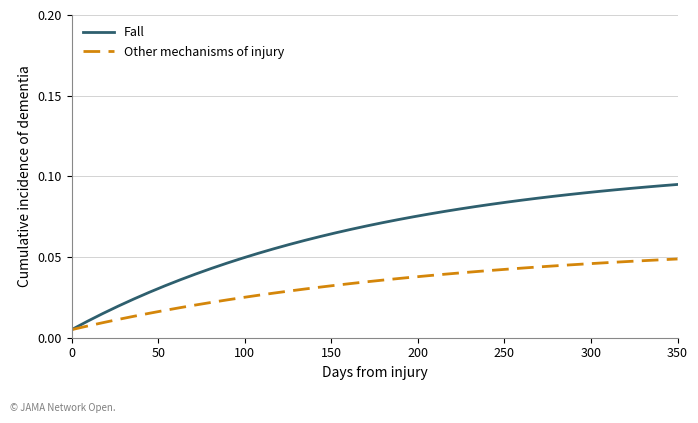

Which series has the largest range (max minus min)?

Fall